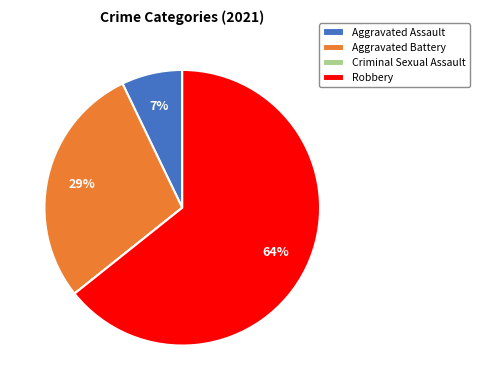

What is the largest slice in the pie chart?

Robbery